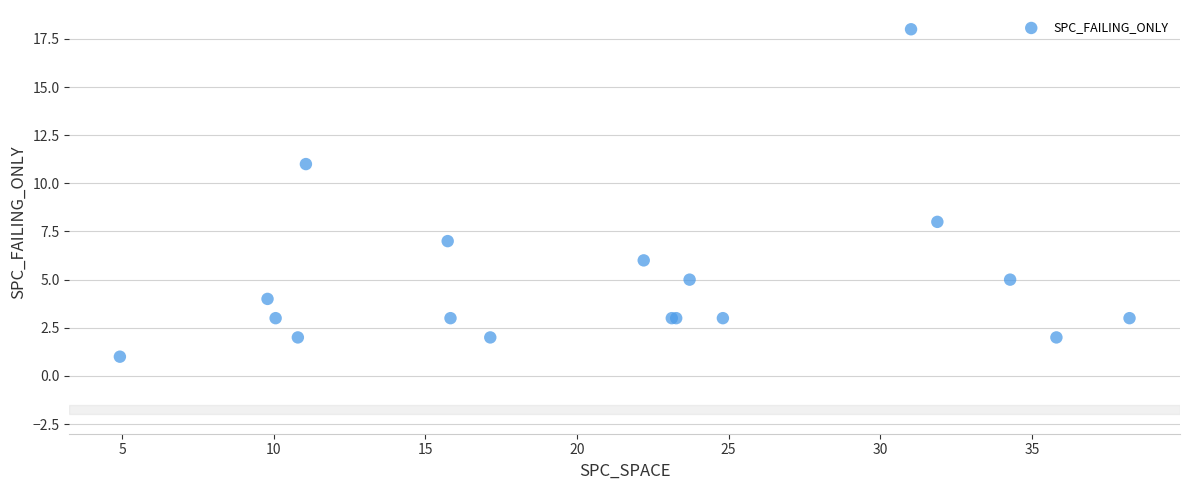

What Y value in the scatter plot is closest to 9?

8